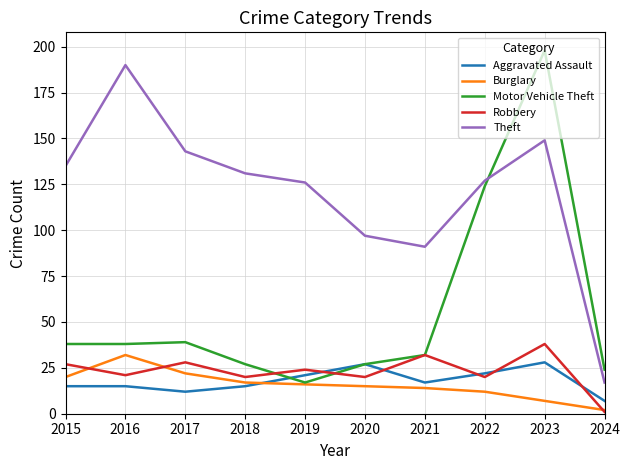

Which category has the highest value in the Motor Vehicle Theft series?

2023